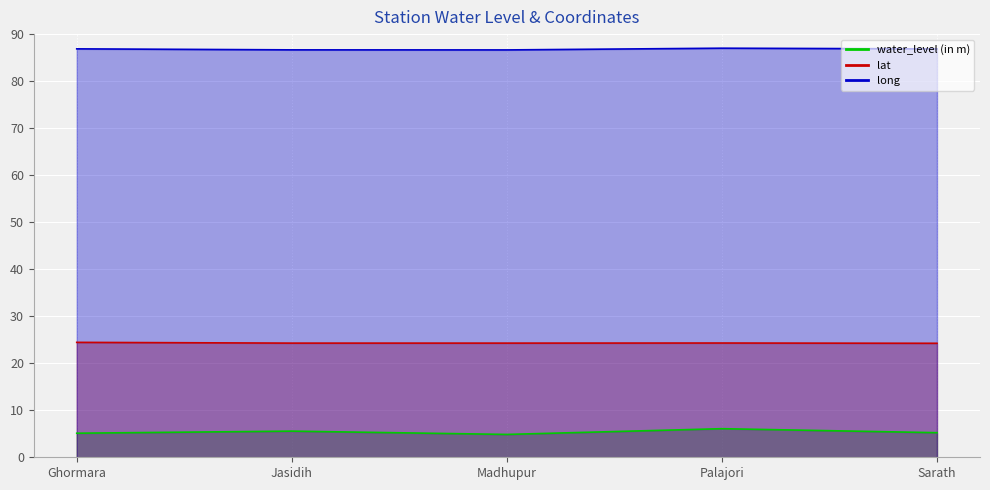

What is the sum of the water_level (in m) values at Madhupur and Sarath?

10.1